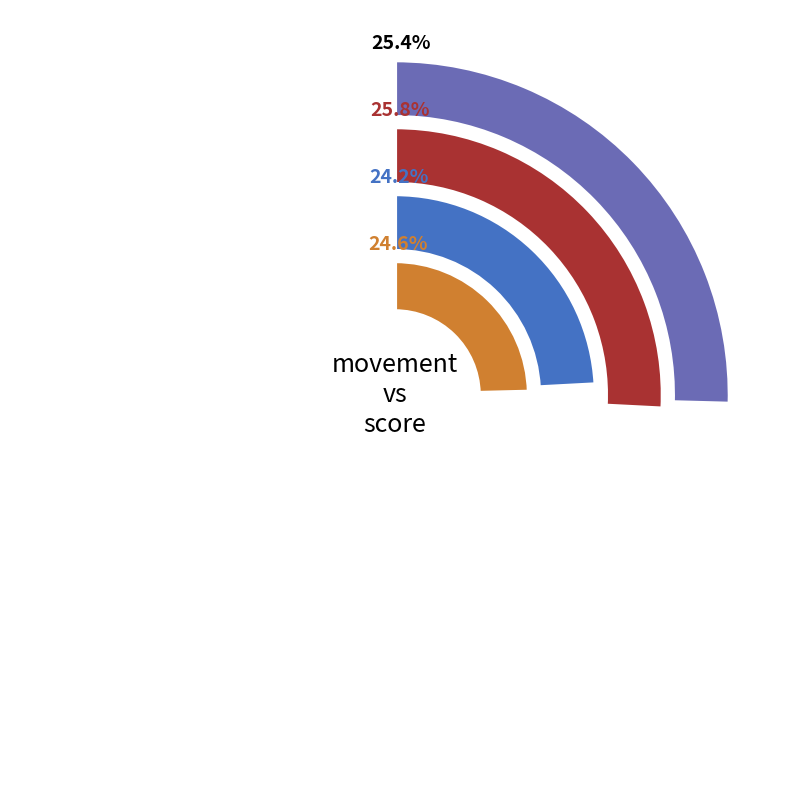

Which category has the smallest portion of the pie?

score